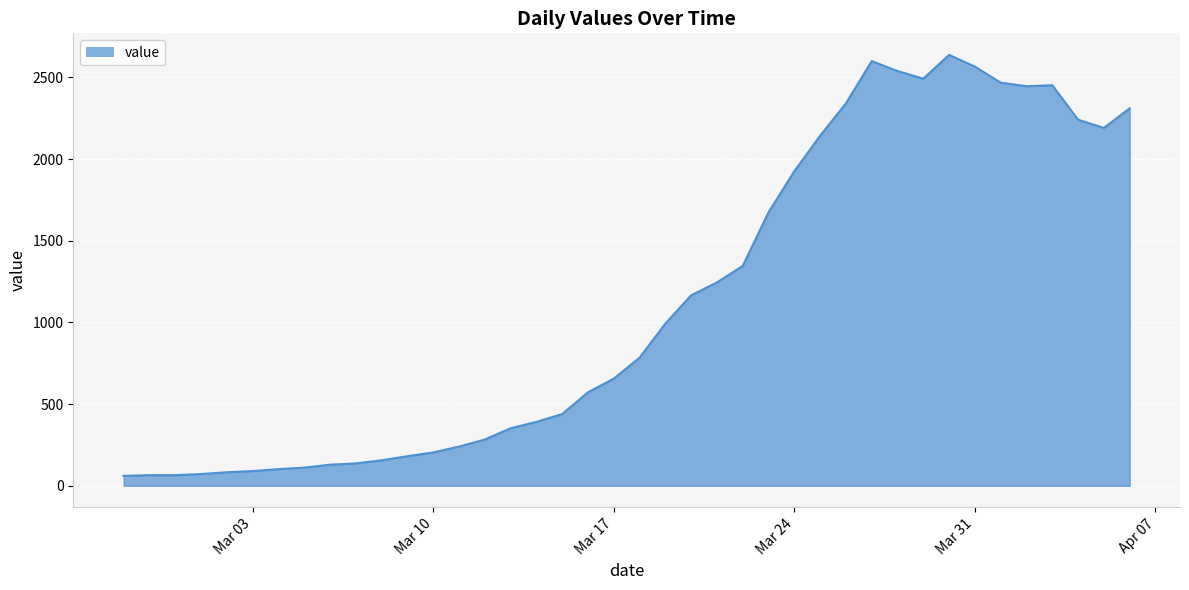

What is the greatest value displayed?

2638